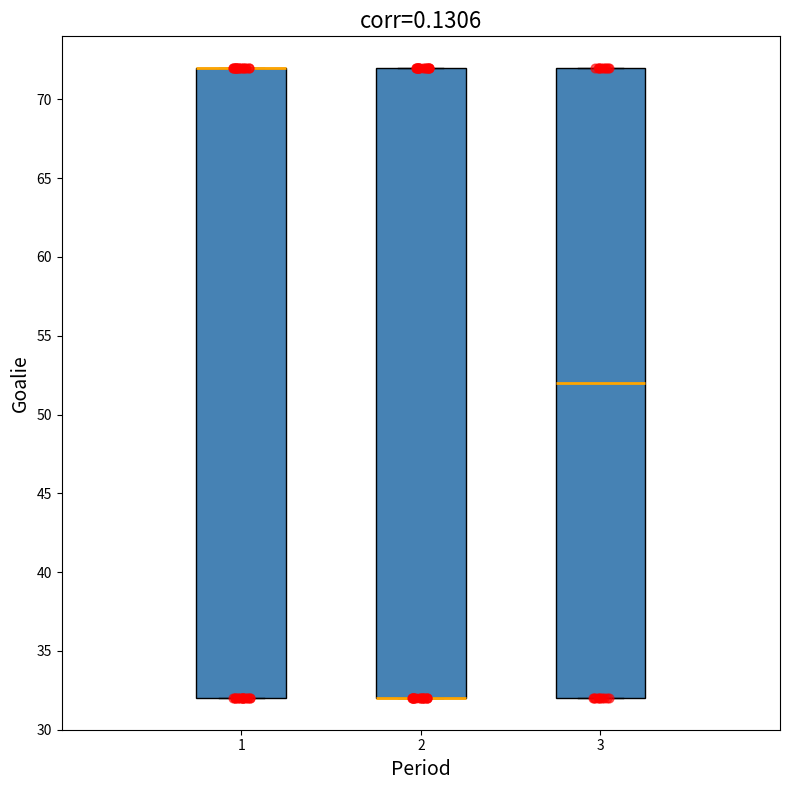

Reading left to right, read every box against the y-axis: the position of its median line, the range the box covers, and the ends of its whiskers. The values are not printed on the chart, so give them approximately, as read against the axis.

1: median 72 (drawn on the box's upper edge), box 32 to 72, whiskers 32 to 72
2: median 32 (drawn on the box's lower edge), box 32 to 72, whiskers 32 to 72
3: median 52, box 32 to 72, whiskers 32 to 72